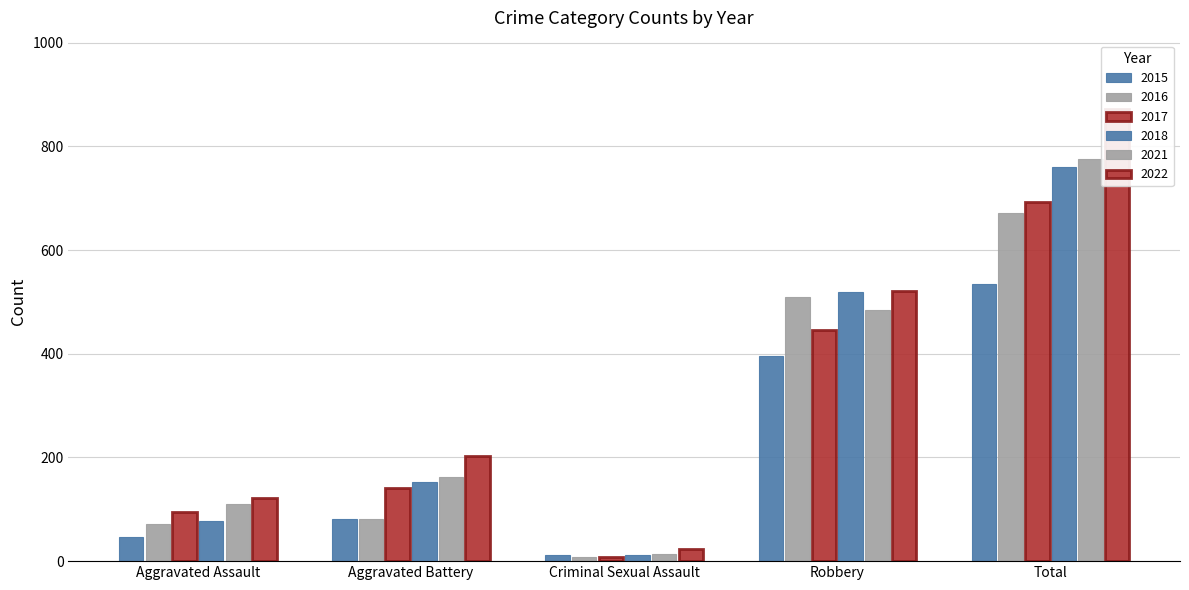

Where does the 2021 series first go above 163?

Robbery